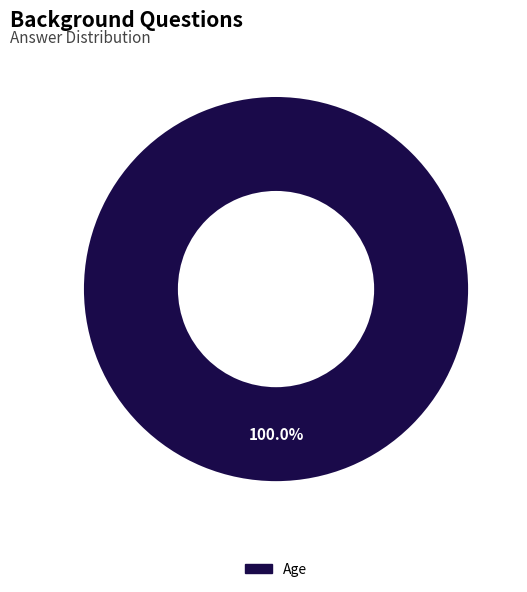

Does Age represent more than half of the total?

Yes